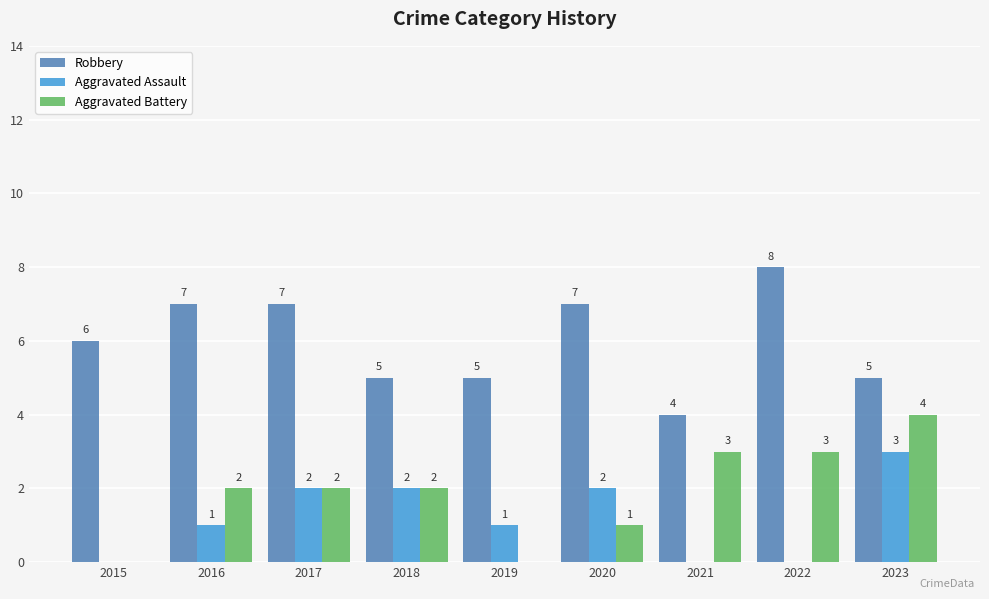

Reading right to left, transcribe all the data shown in this chart.

Robbery: 5	8	4	7	5	5	7	7	6
Aggravated Assault: 3	0	0	2	1	2	2	1	0
Aggravated Battery: 4	3	3	1	0	2	2	2	0